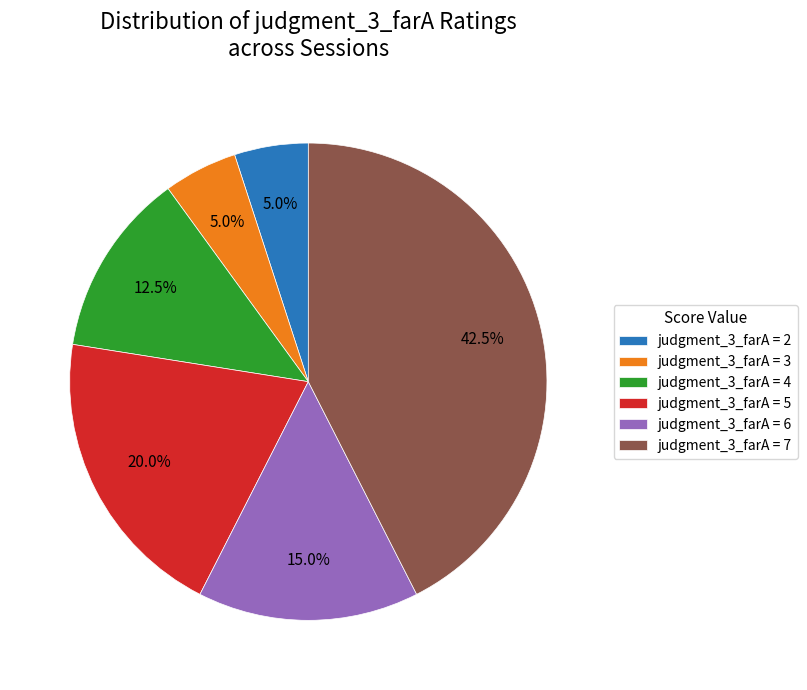

Which slice is the largest?

judgment_3_farA = 7